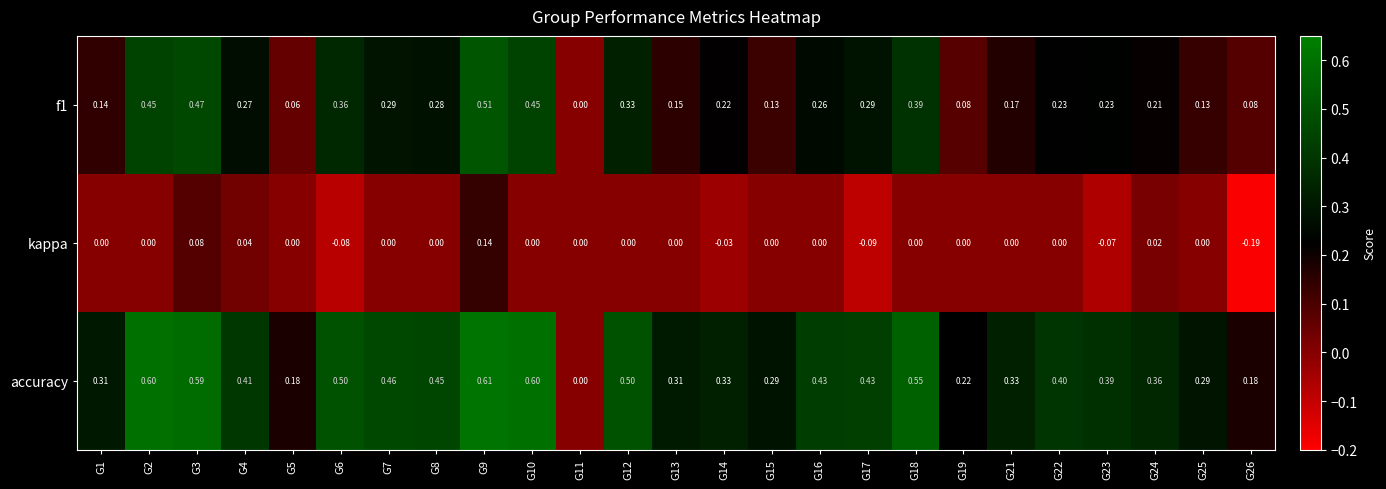

Which series has the largest total across all categories?

accuracy